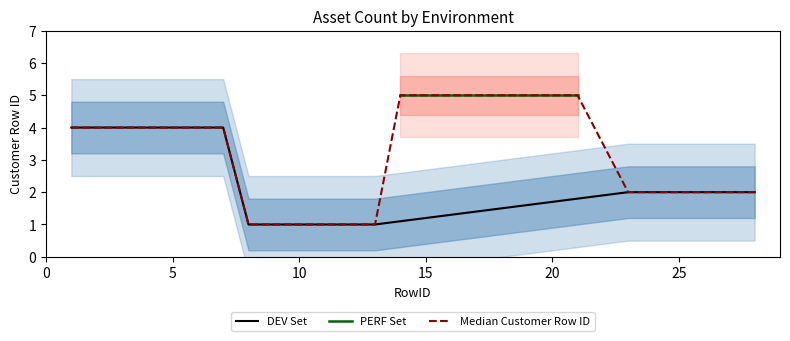

What is the maximum value for DEV Set?

4